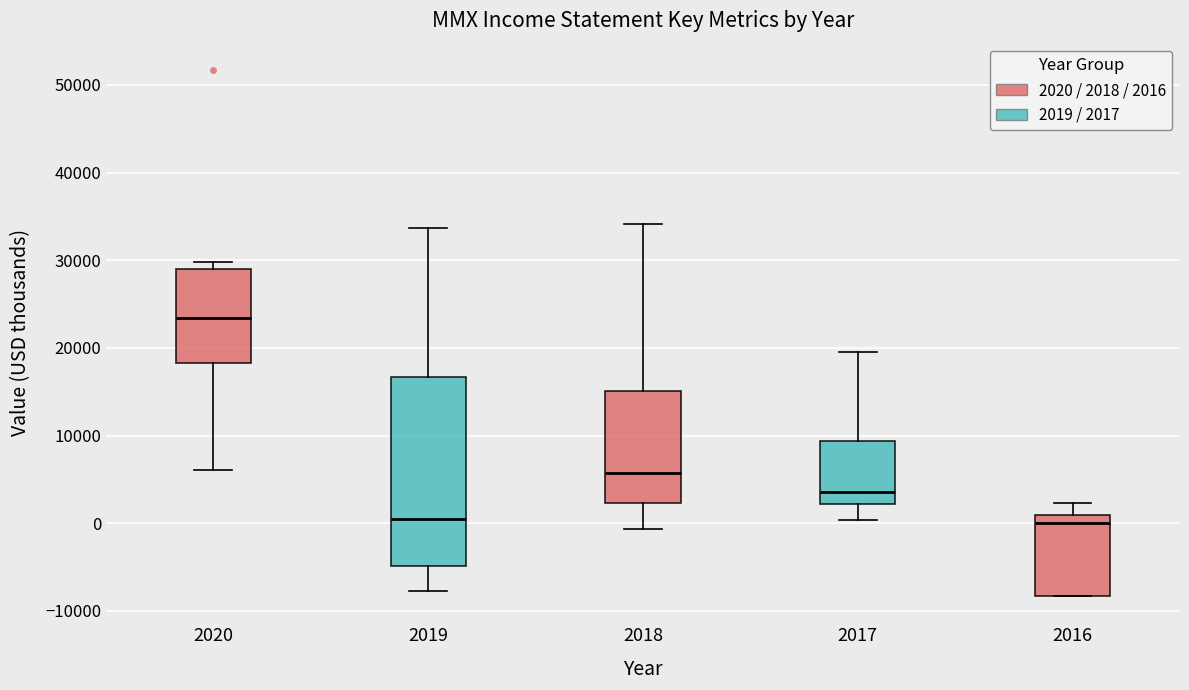

Where does the median line of the box at x = 2019 sit on the y-axis? The values are not printed on the chart, so give them approximately, as read against the axis.

0